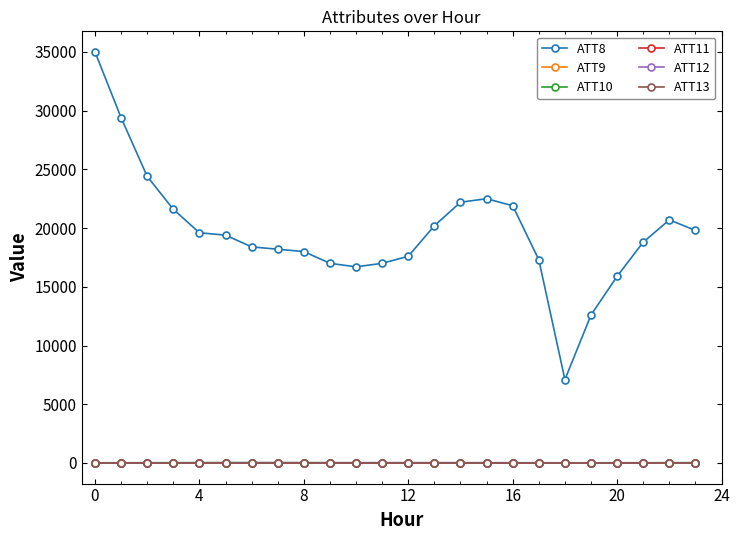

True or false: ATT9 has more than 0 points higher than both neighbors.

True